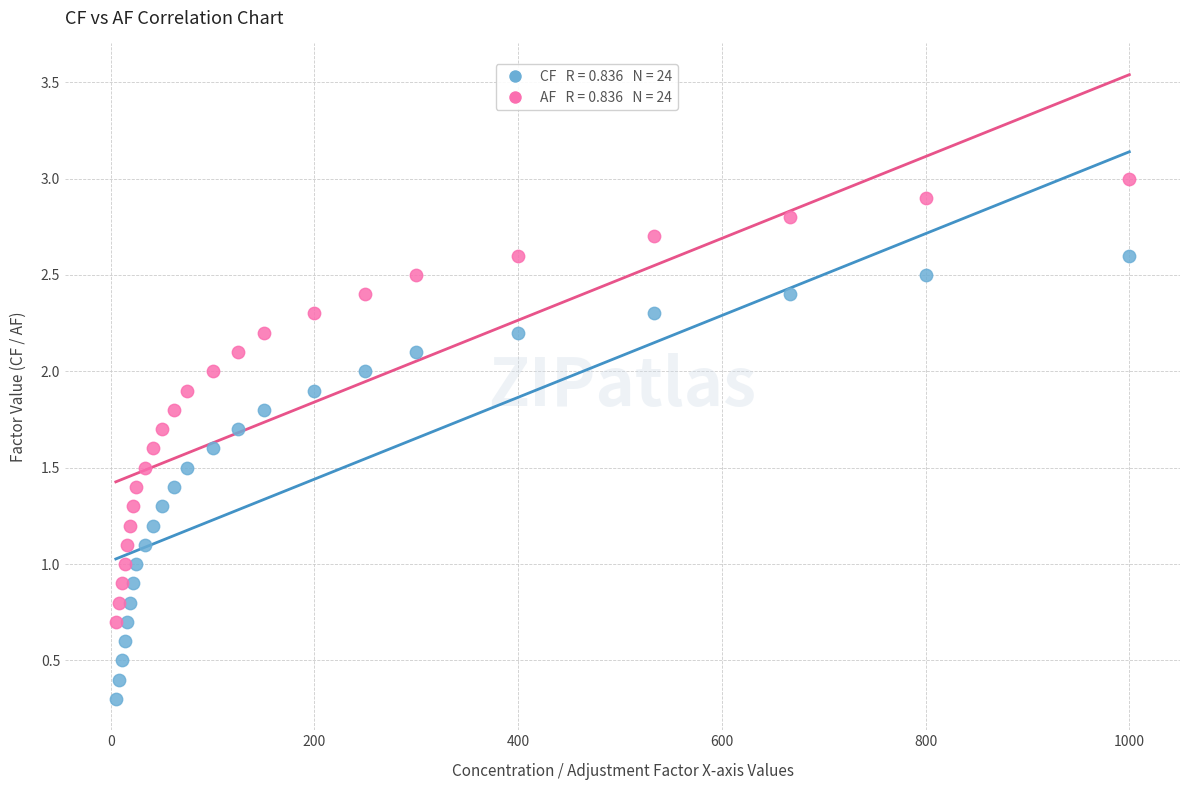

Across all data points, what is the range of X values (max minus min)?

995.0